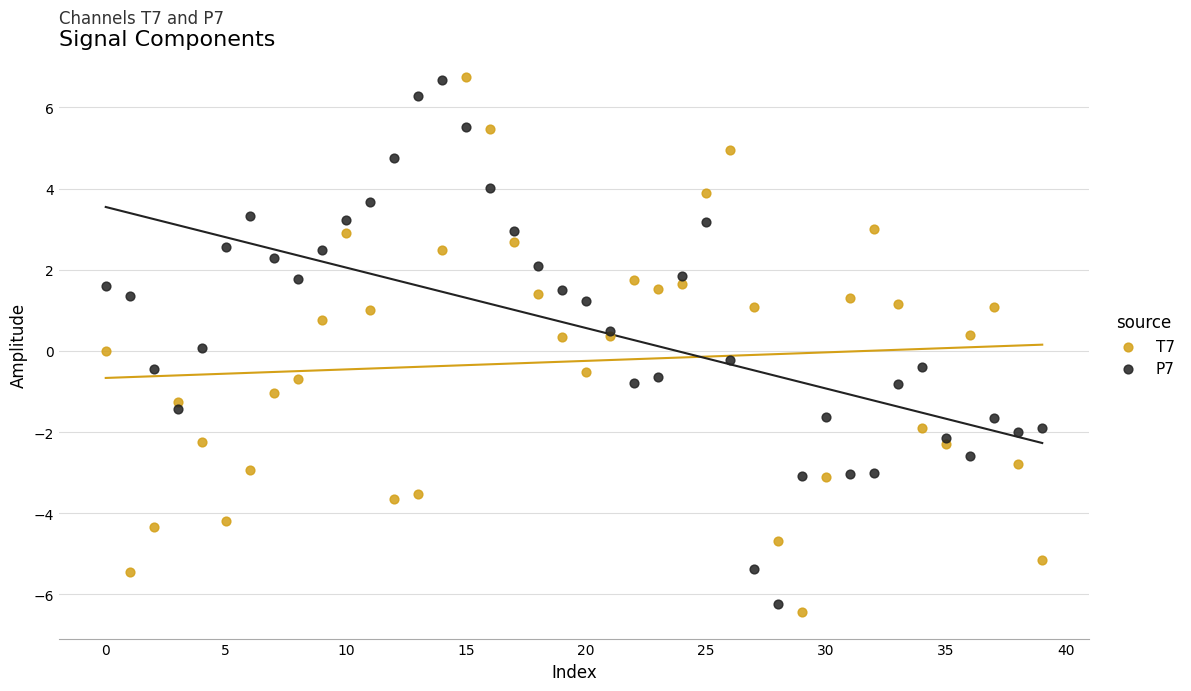

Which series has the widest spread of Y values?

T7